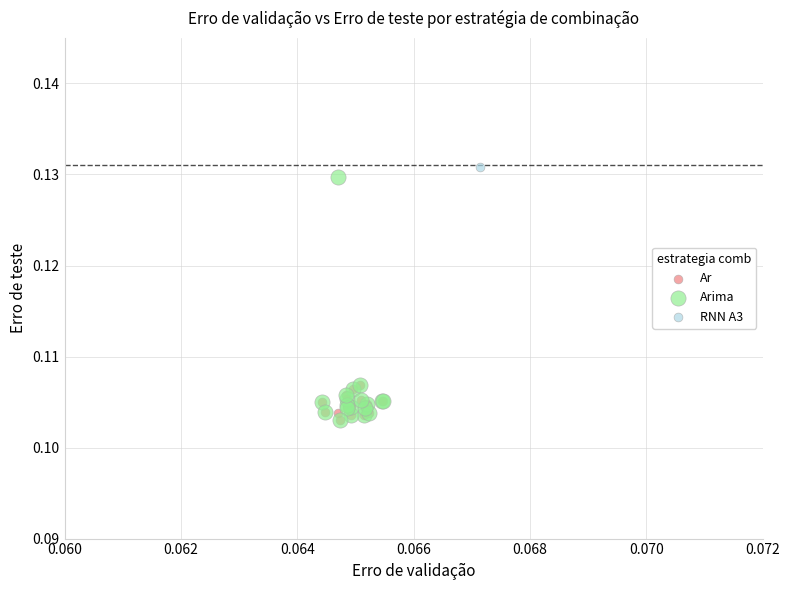

Which series reaches the maximum Y coordinate?

RNN A3